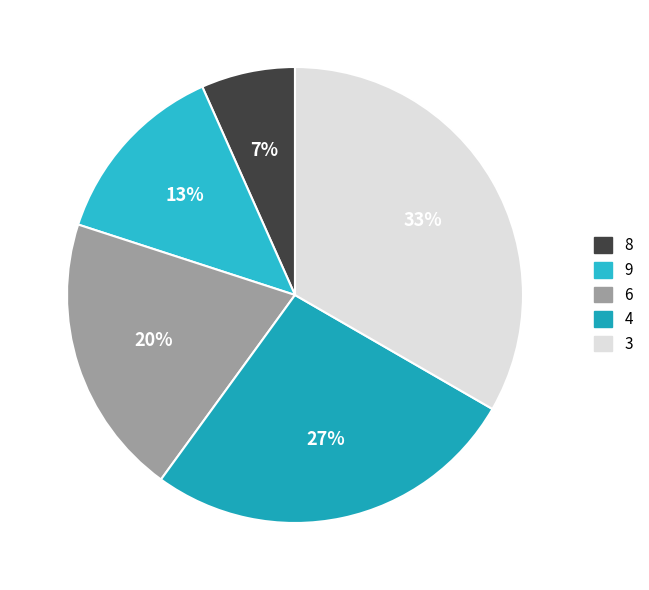

How many segments does this pie chart have?

5